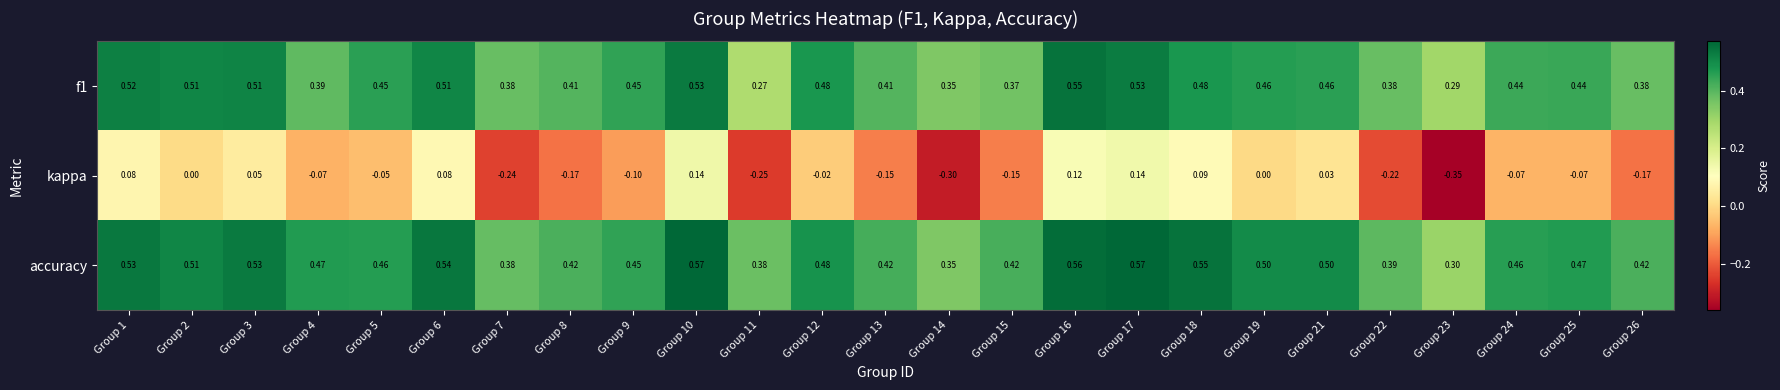

Between Group 14 and Group 22, which series saw the biggest shift?

kappa